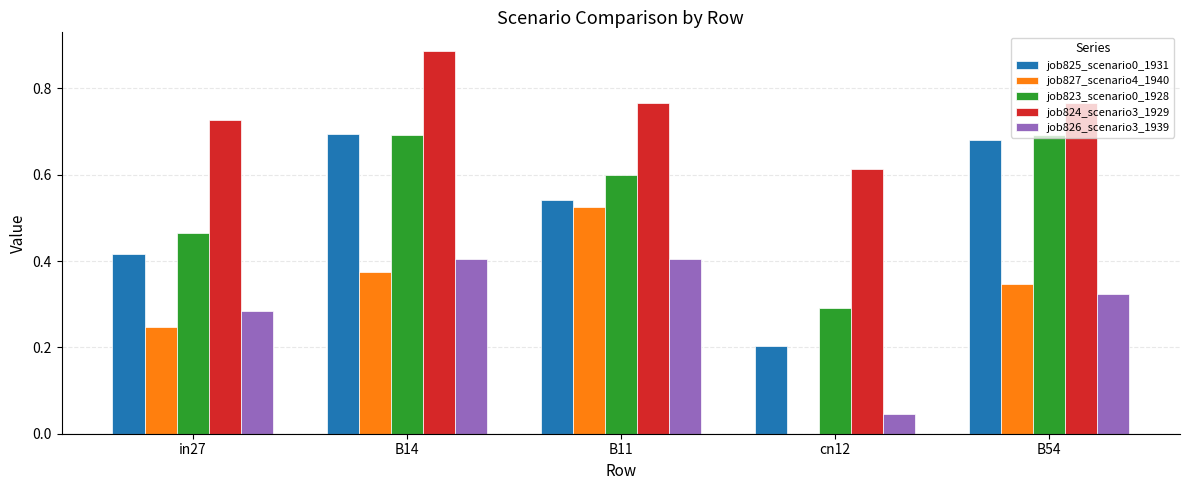

At which category is the sum across all series the highest?

B14